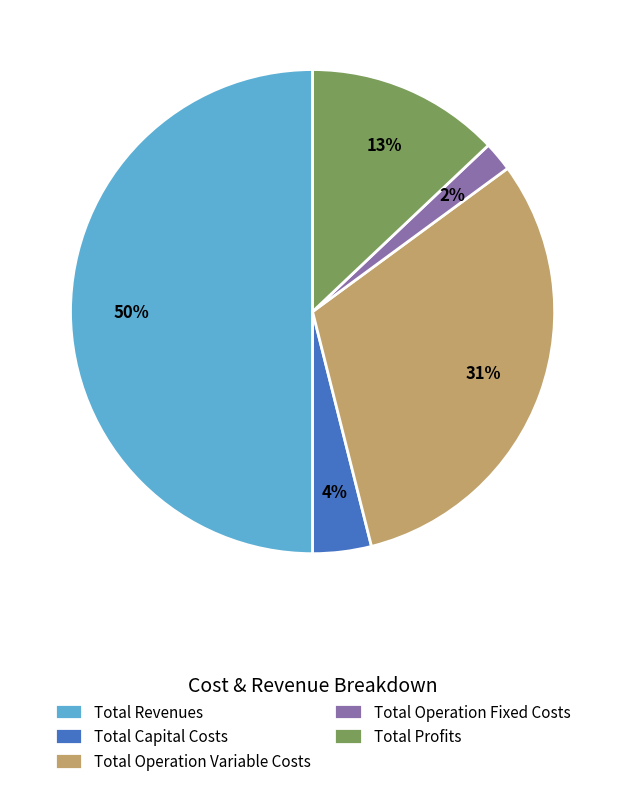

Count the number of slices in the pie.

5